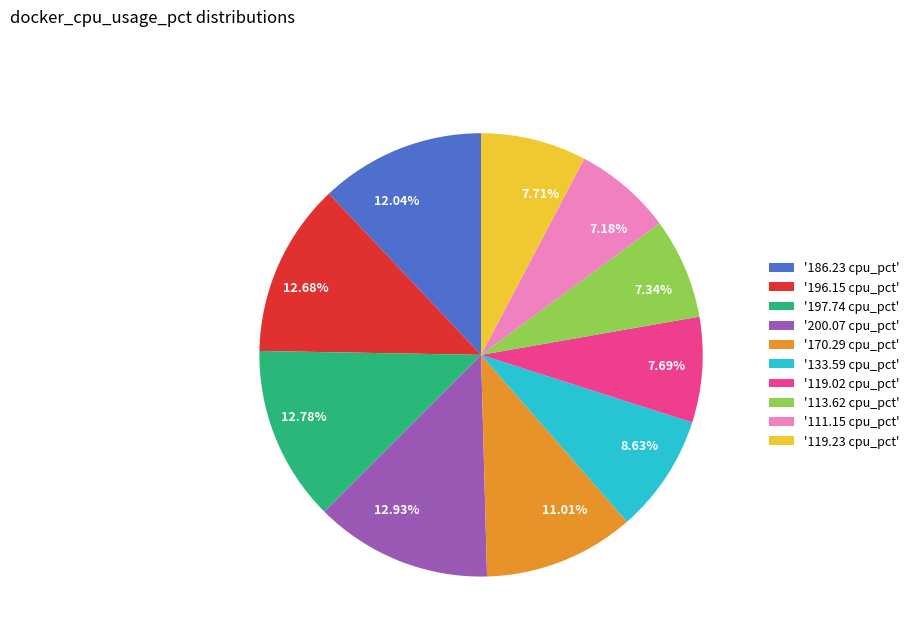

Is the sum of '196.15 cpu_pct' and '113.62 cpu_pct' greater than half?

No